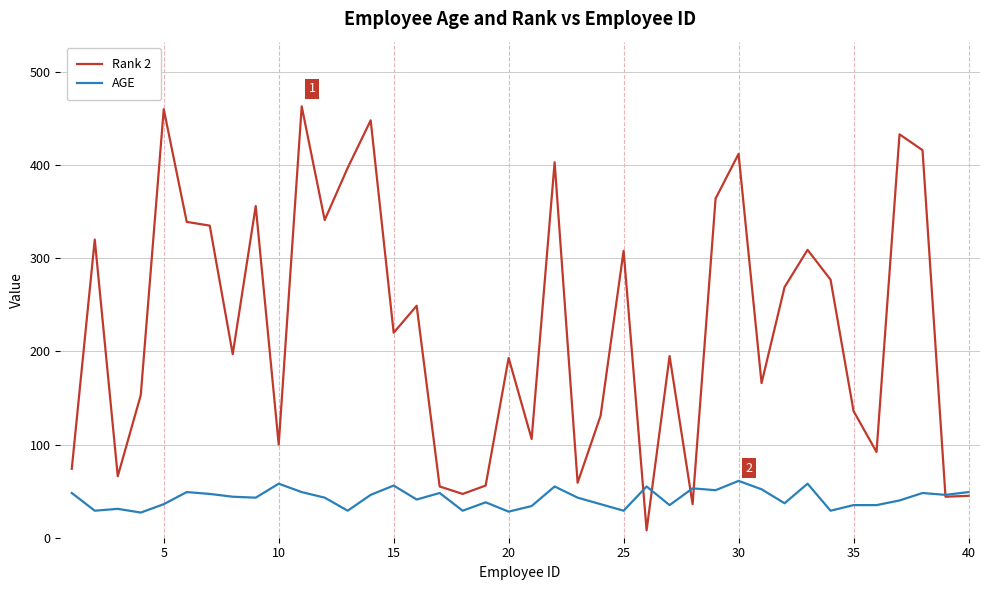

Which series has the largest total across all categories?

Rank 2